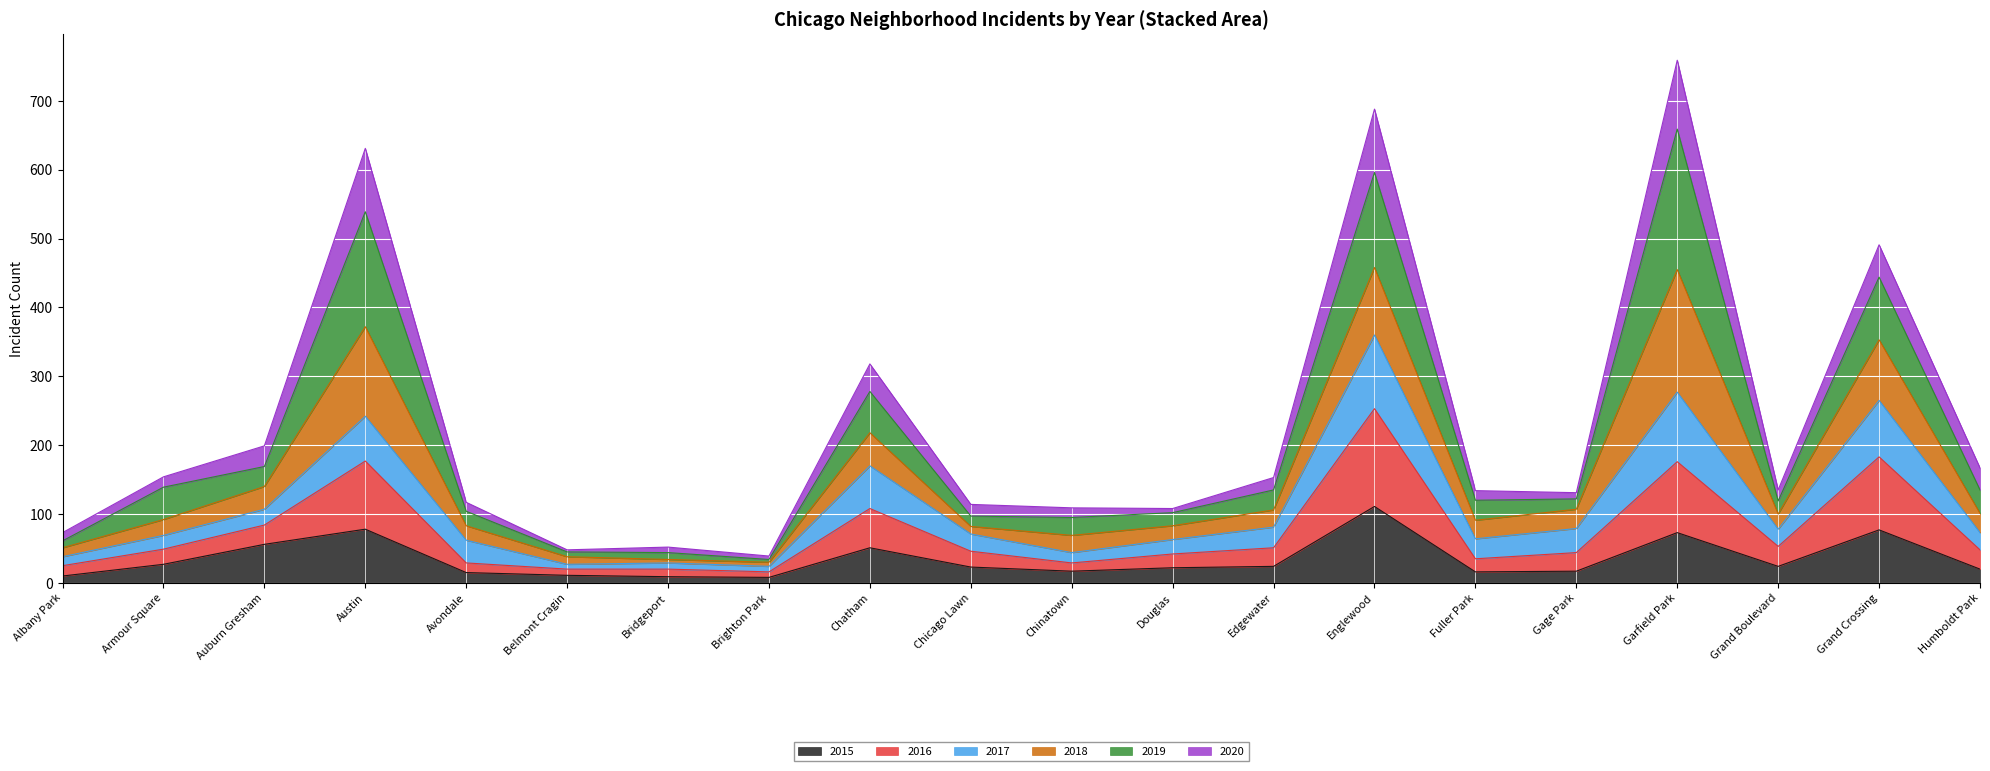

What is the label of the 16th point from the right?

Avondale